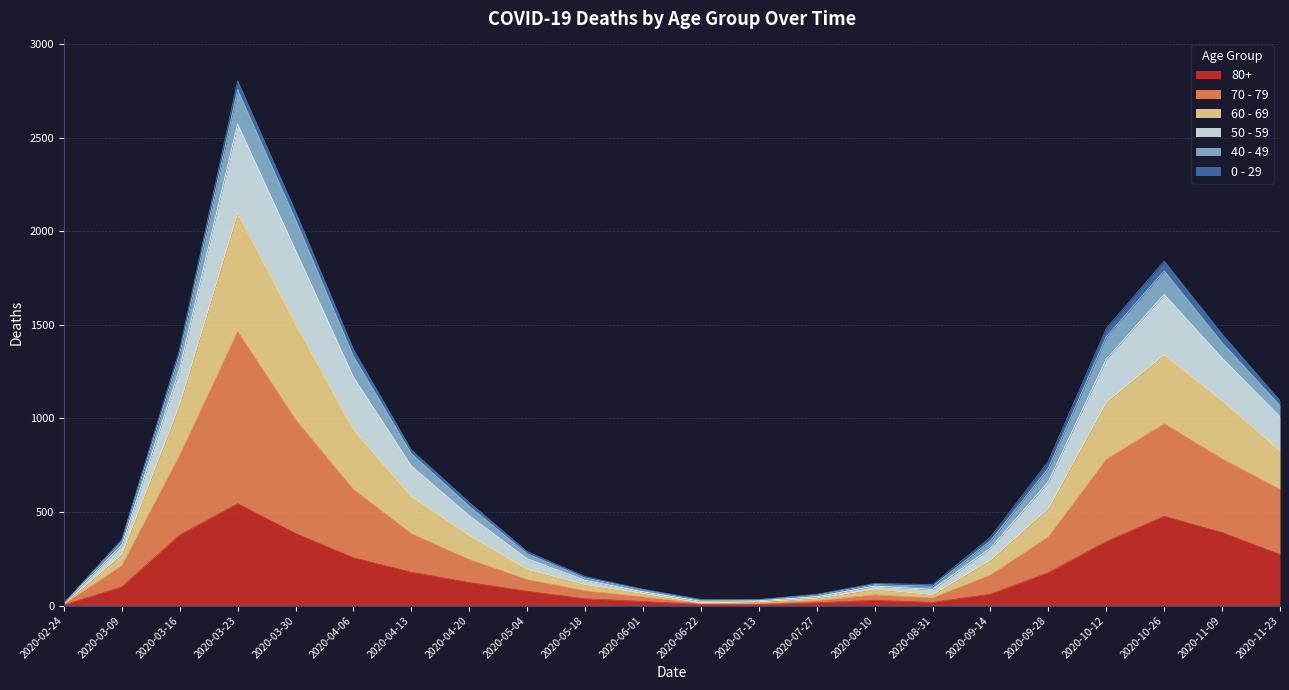

The value of 80+ at 2020-05-18 is 36. True or false?

True